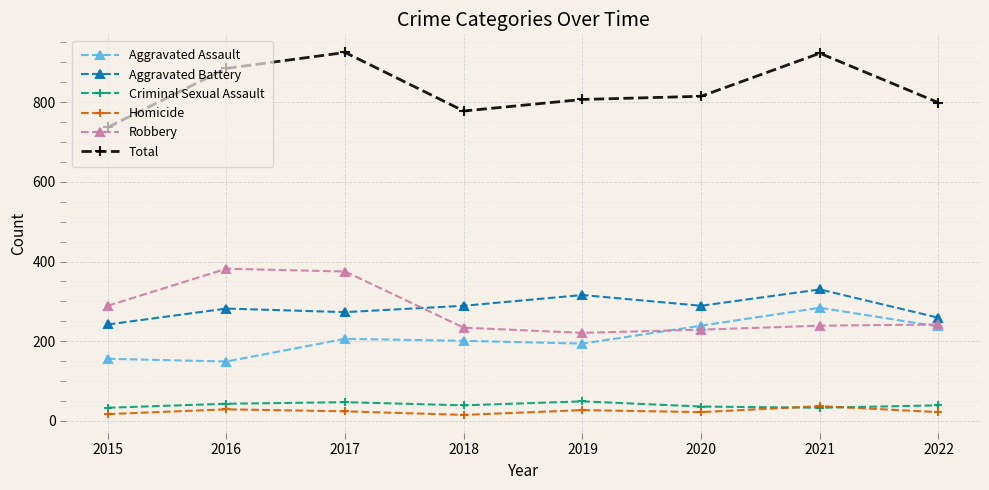

At how many categories does at least one series exceed 273?

8